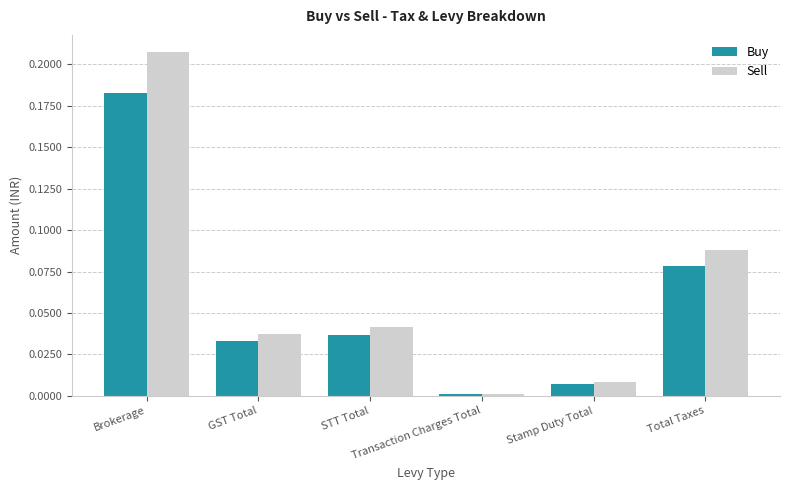

Rank the series by their average value, from lowest to highest.

Buy, Sell